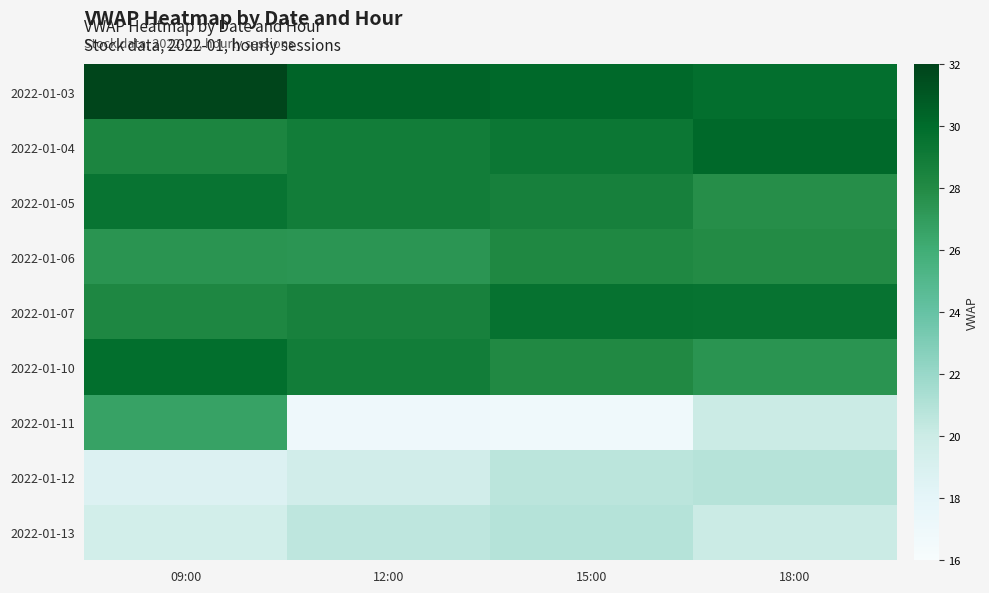

Which label corresponds to the smallest value in the chart?

15:00